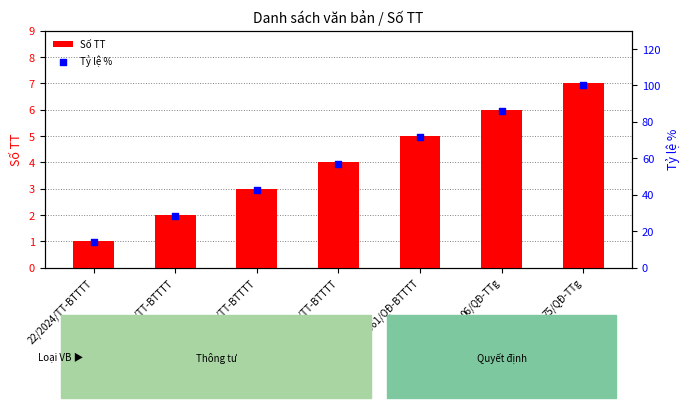

At how many categories does at least one series exceed 84?

2